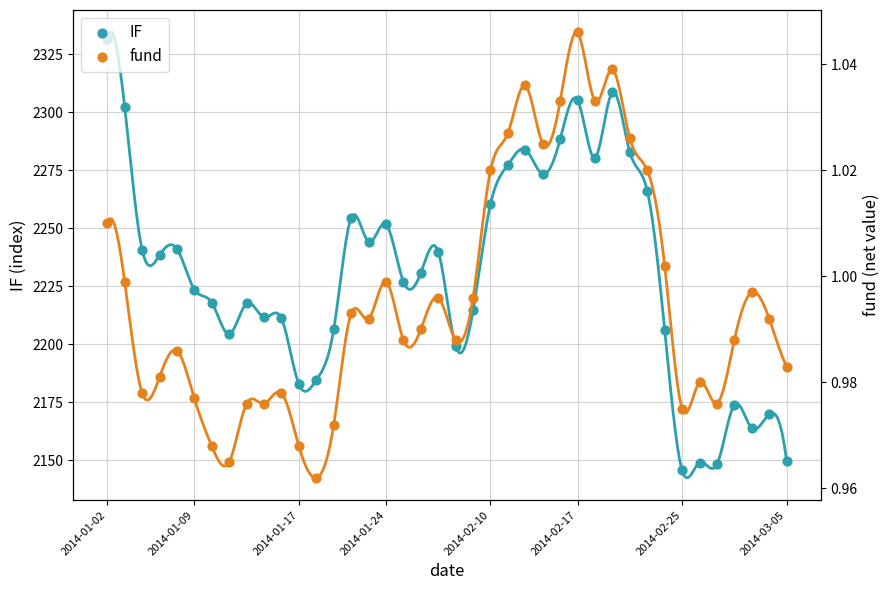

Which series has the largest total across all categories?

IF